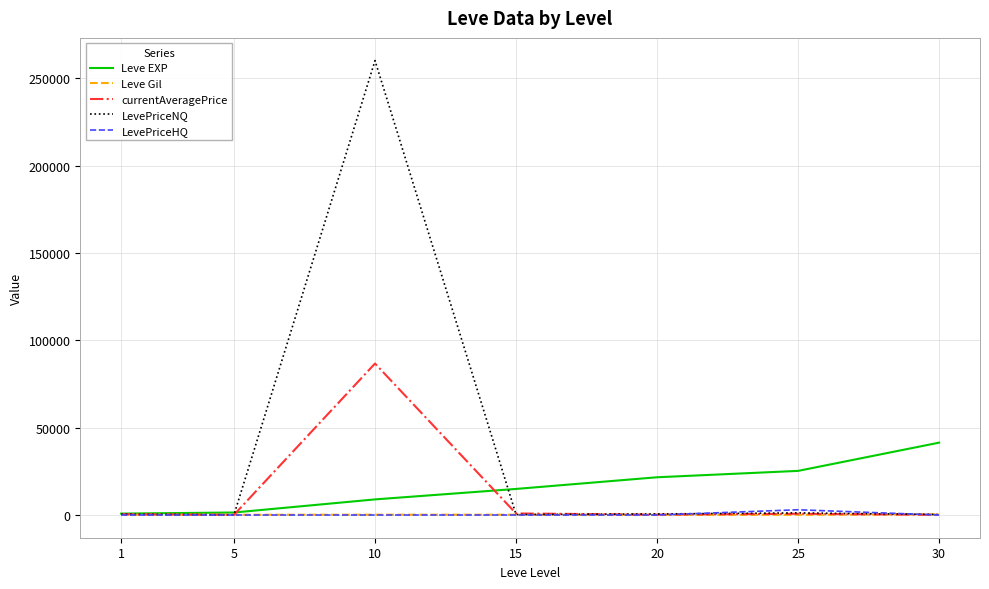

Which series has the largest total across all categories?

LevePriceNQ